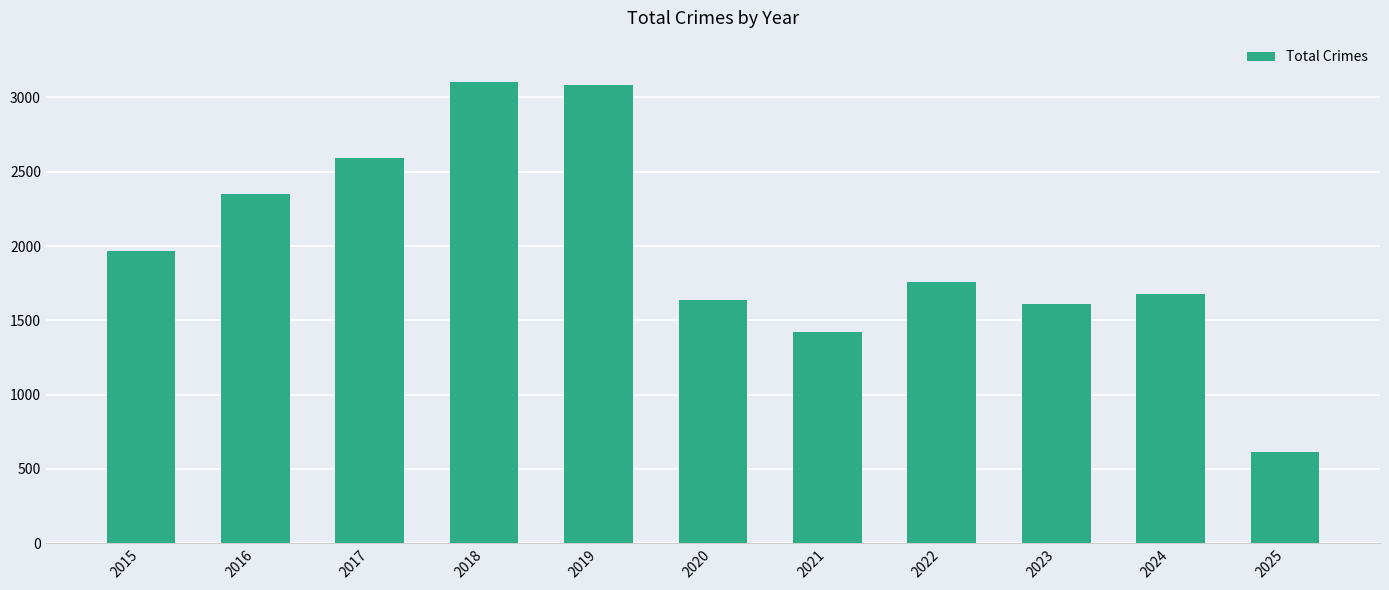

What is the difference between the maximum and minimum values?

2491